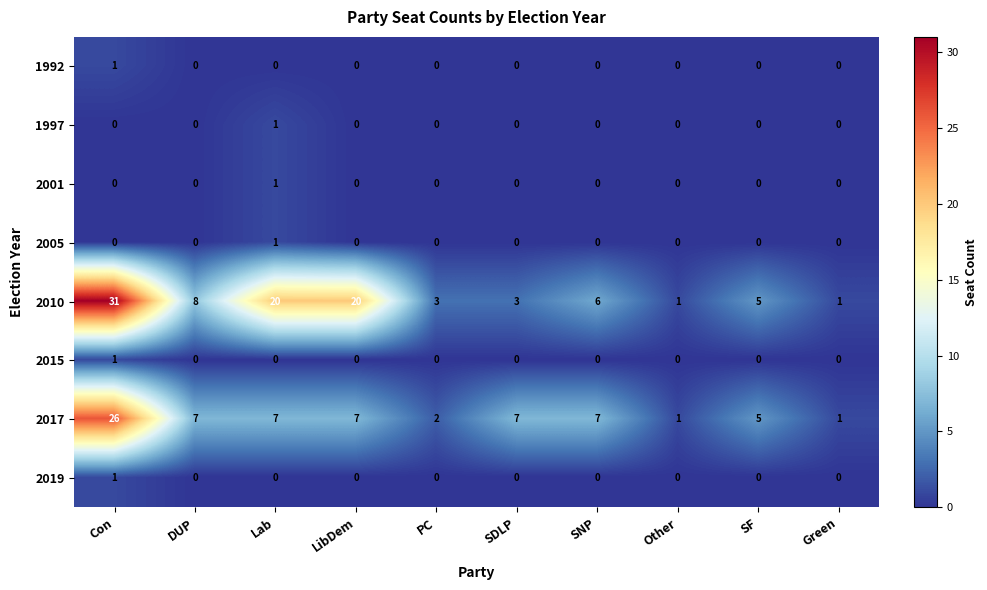

What is the difference between the second highest and minimum values in the 2010 series?

19